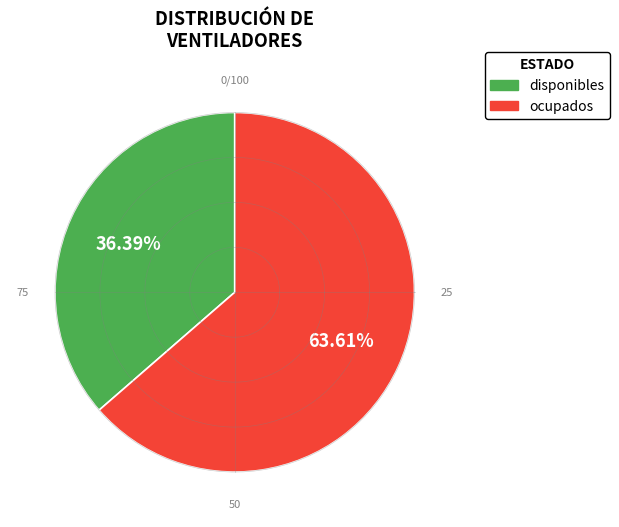

How much of the chart is everything except disponibles?

63.6%